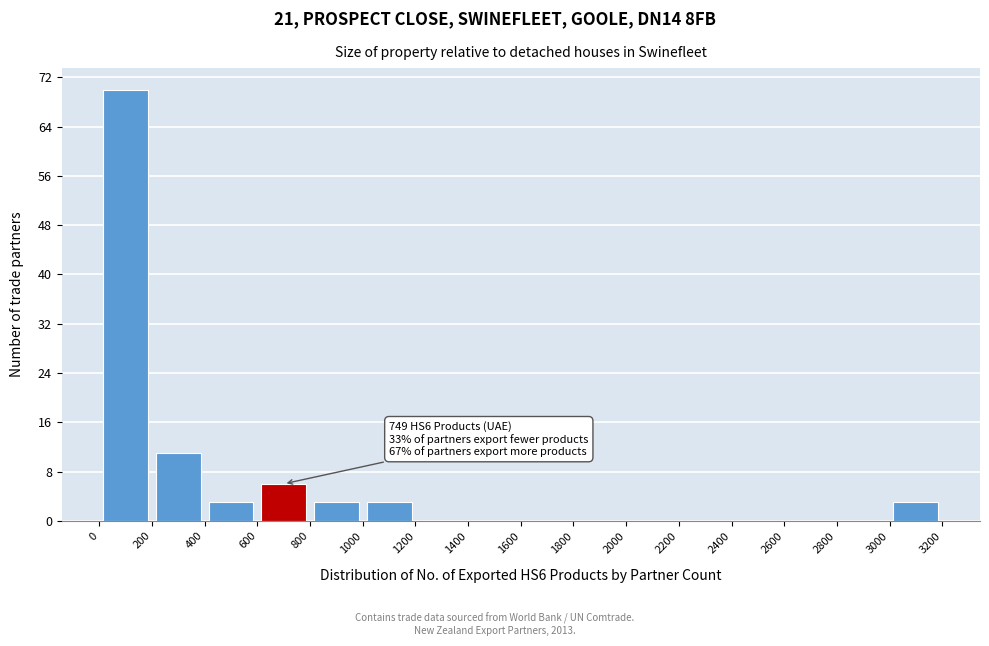

Which range on the x-axis has the tallest bar?

0 to 200